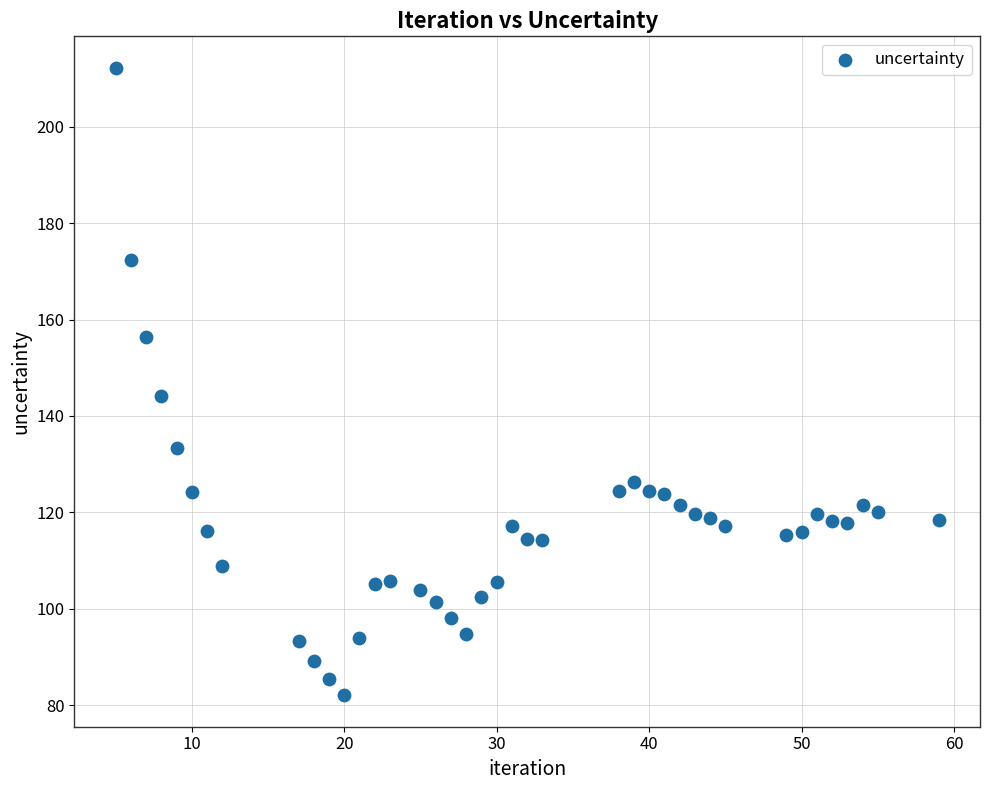

What is the range of Y values (max minus min)?

130.2